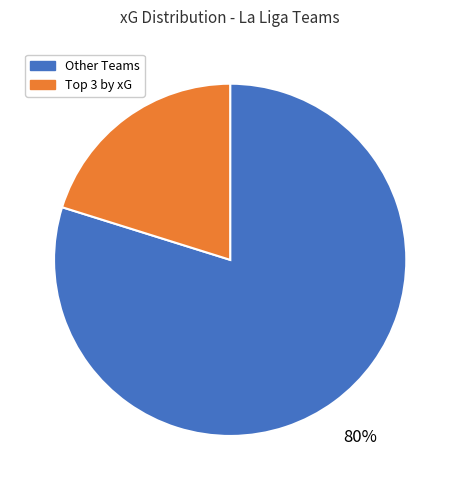

To the nearest percent, what is the average slice percentage?

50%